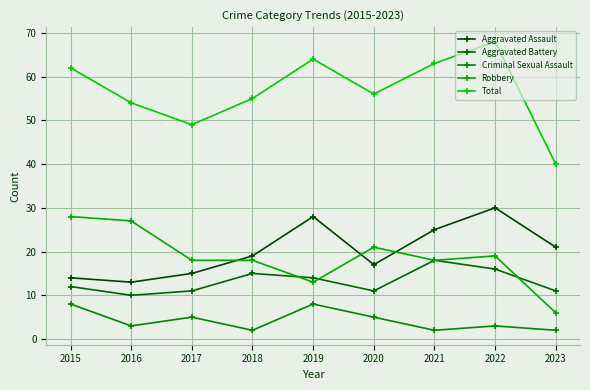

Does the chart have visible grid lines?

Yes